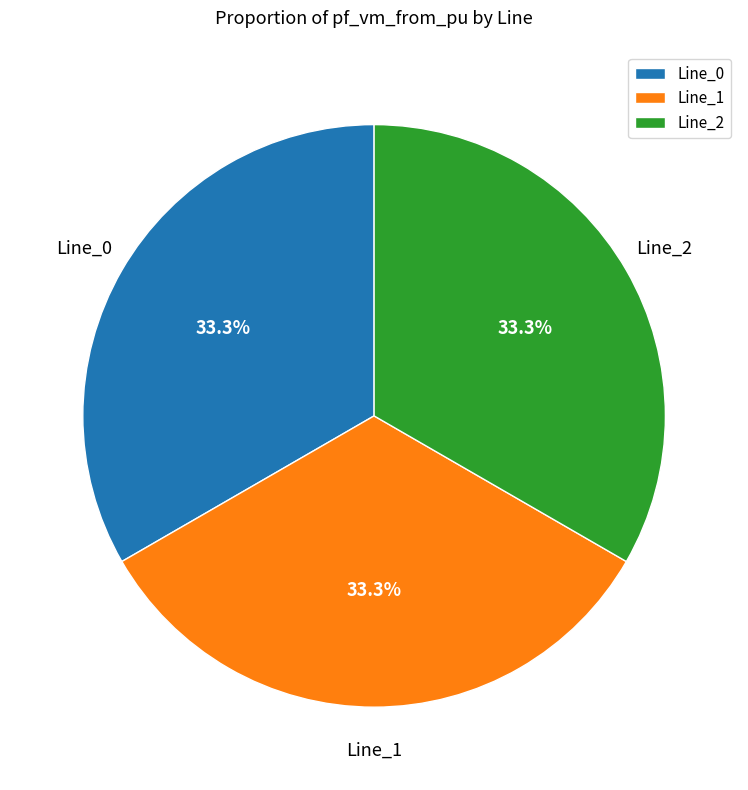

Is Line_2 the majority of the pie?

No